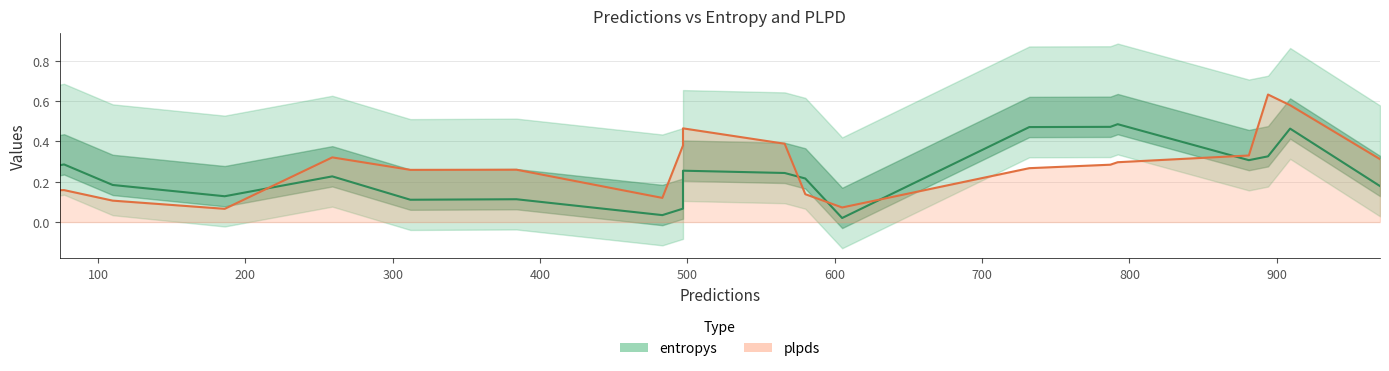

Is the value of entropys at 12 greater than the value of plpds at 15?

No